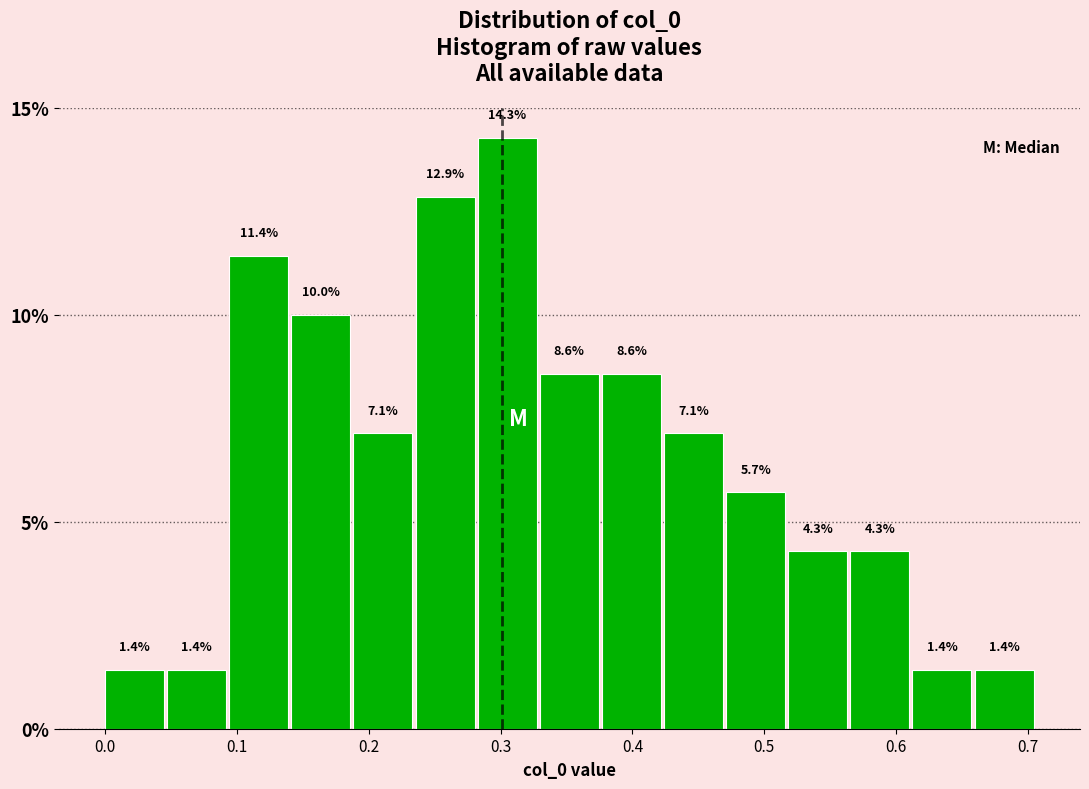

Which range on the x-axis has the tallest bar?

0.28 to 0.33